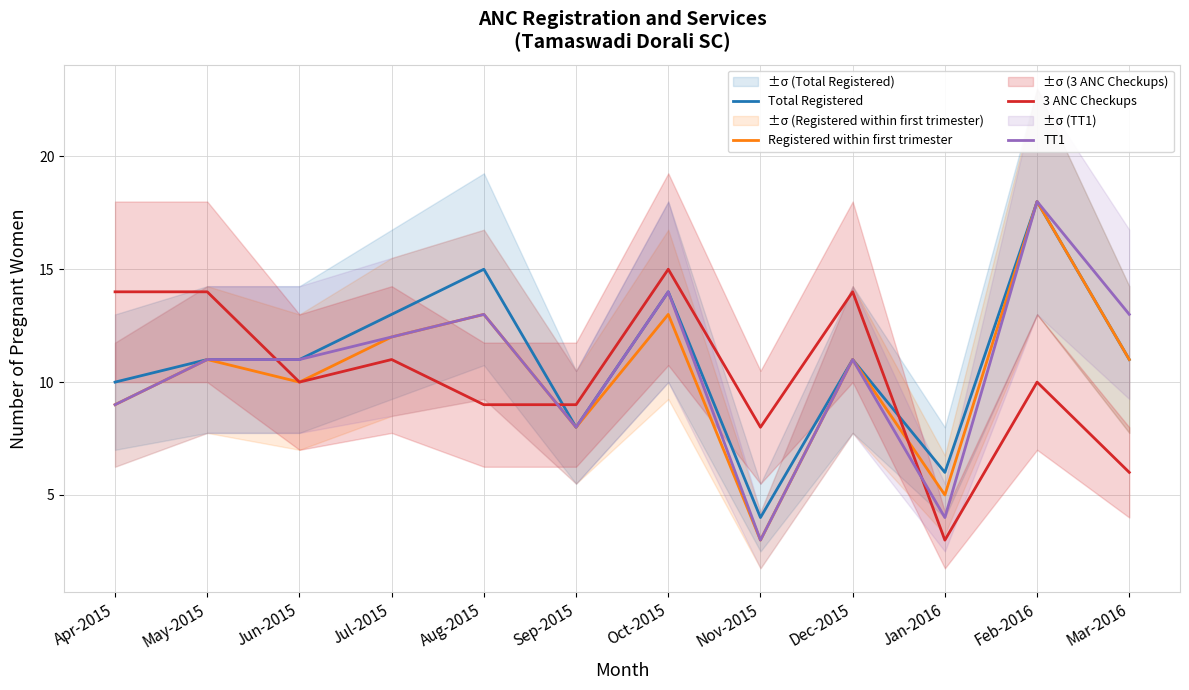

What is the maximum value shown in the chart?

18